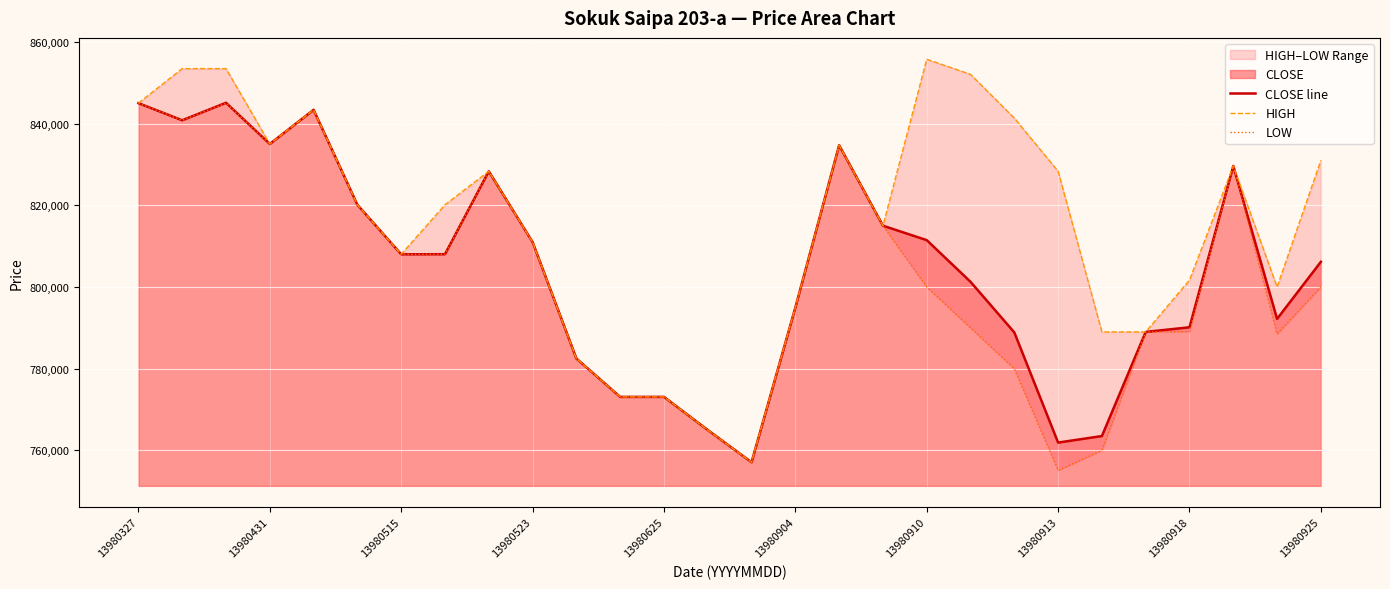

Which series has the largest total across all categories?

HIGH